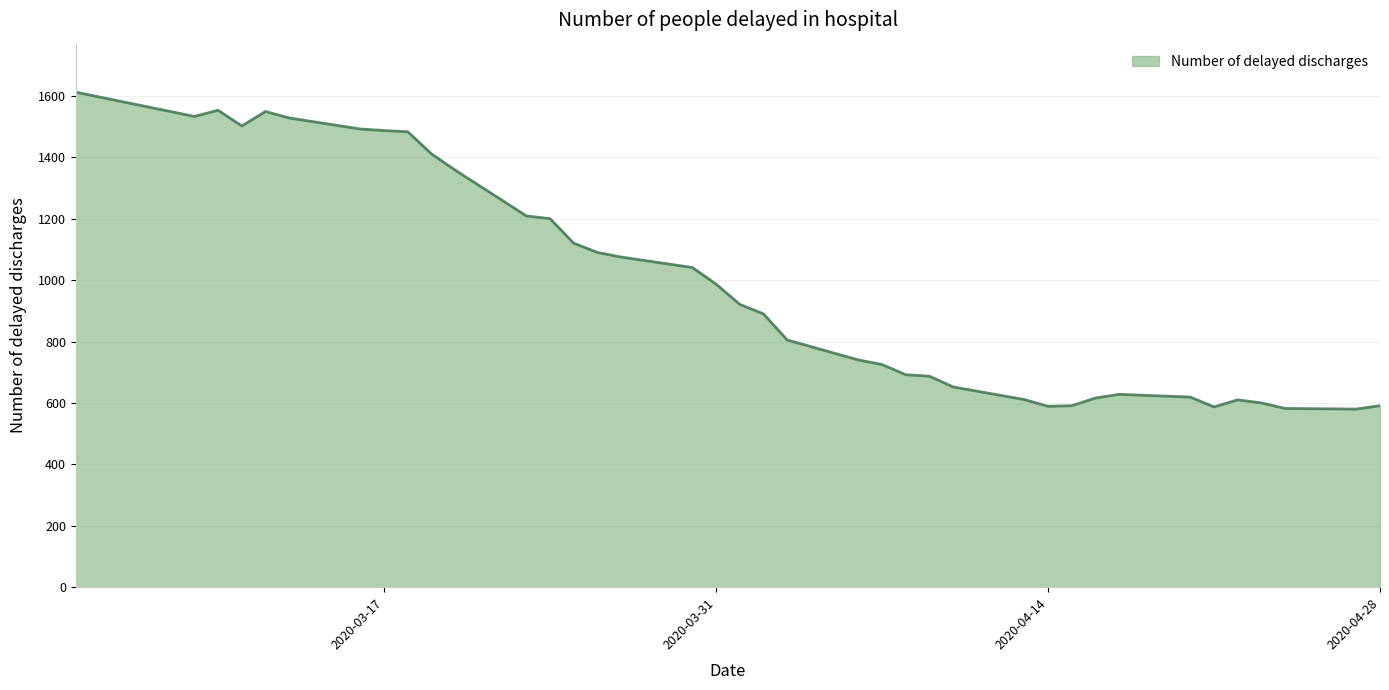

What is the greatest value displayed?

1612